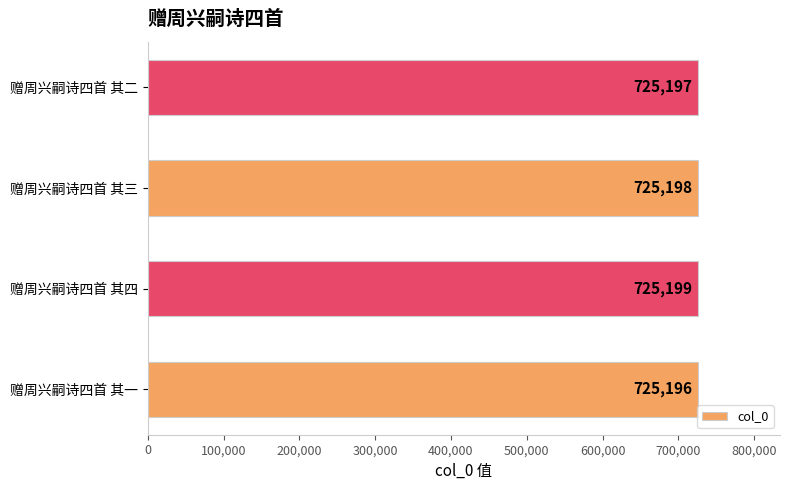

How many bars are there in total?

4